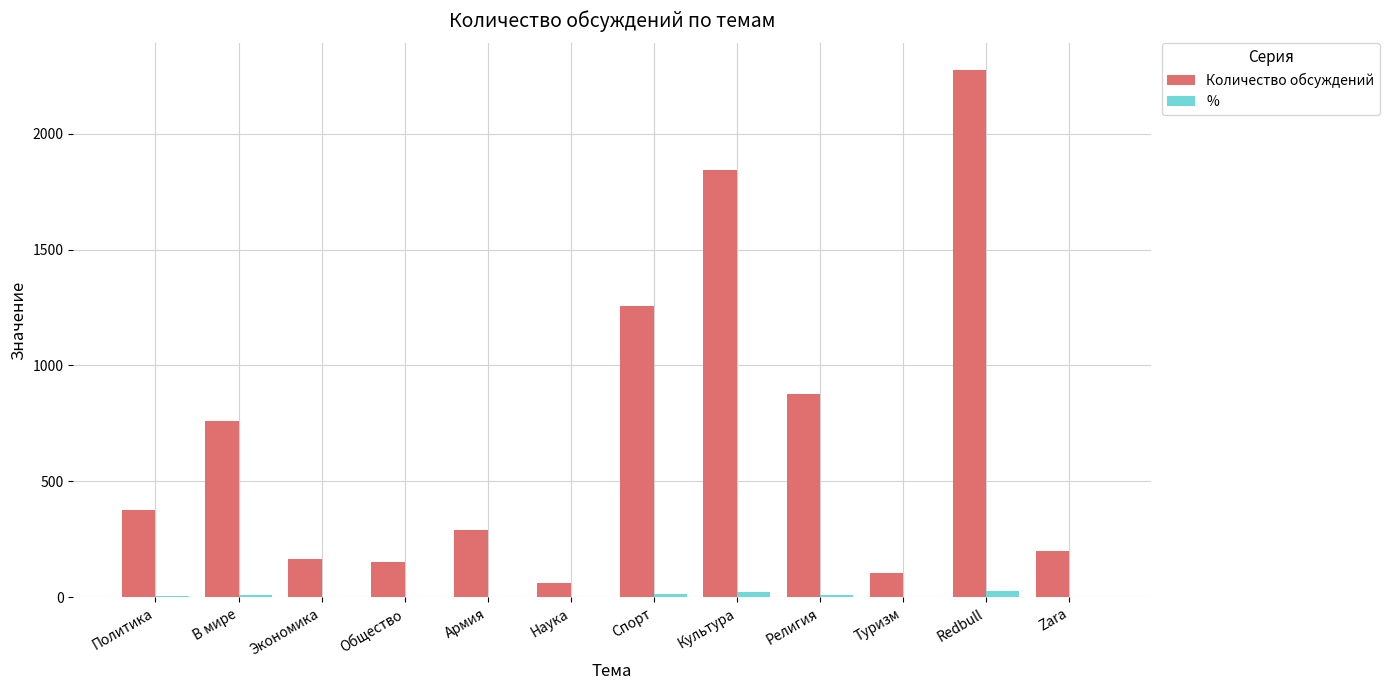

Is the value of % at Туризм greater than the value of Количество обсуждений at Zara?

No